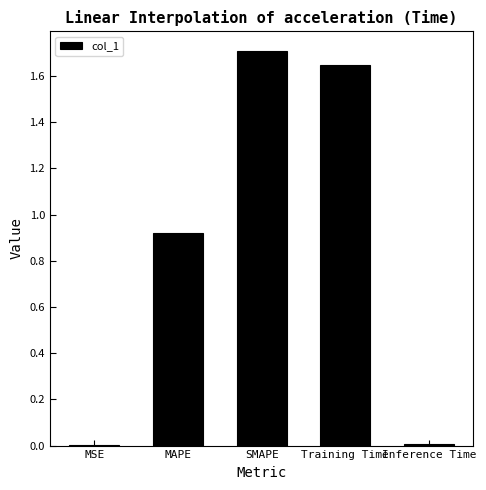

What is the greatest value displayed?

1.7